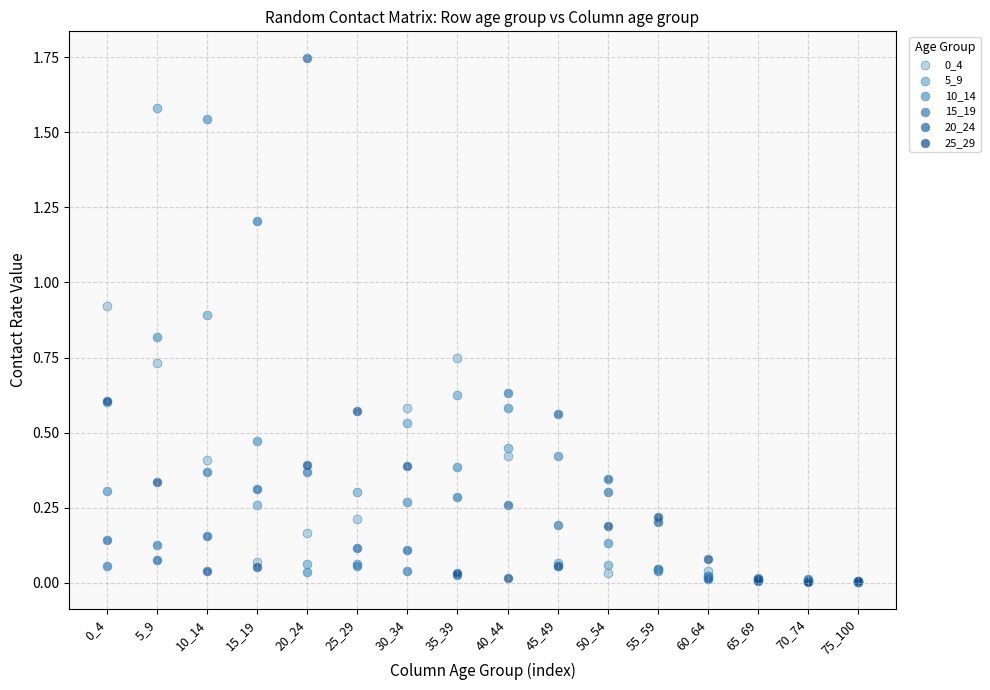

Which series has the largest Y range (max minus min)?

20_24